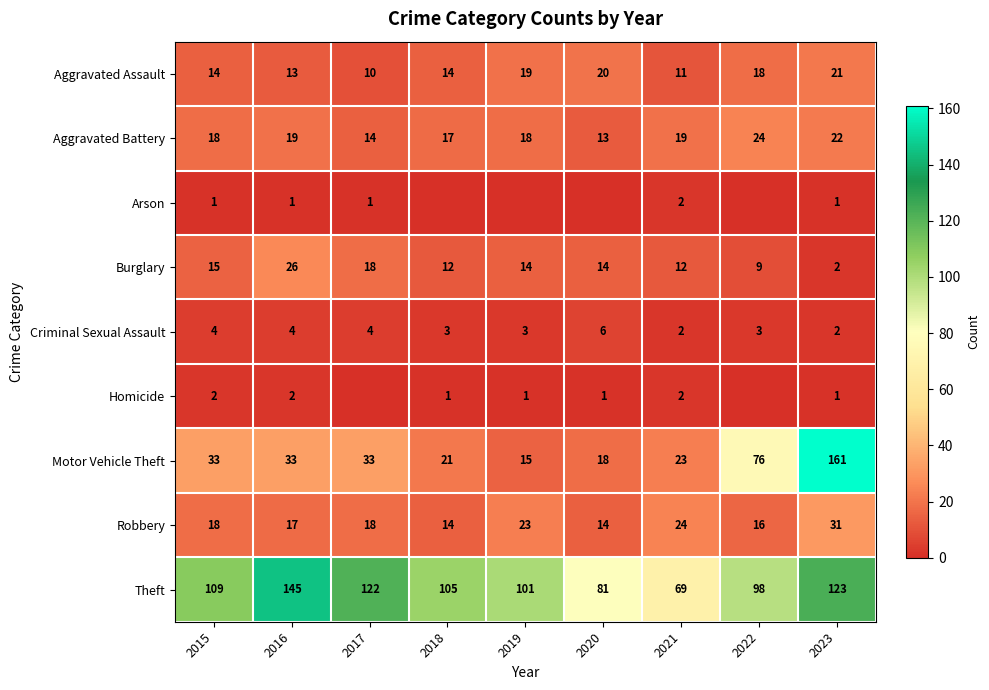

What is the sum of all Burglary values?

122